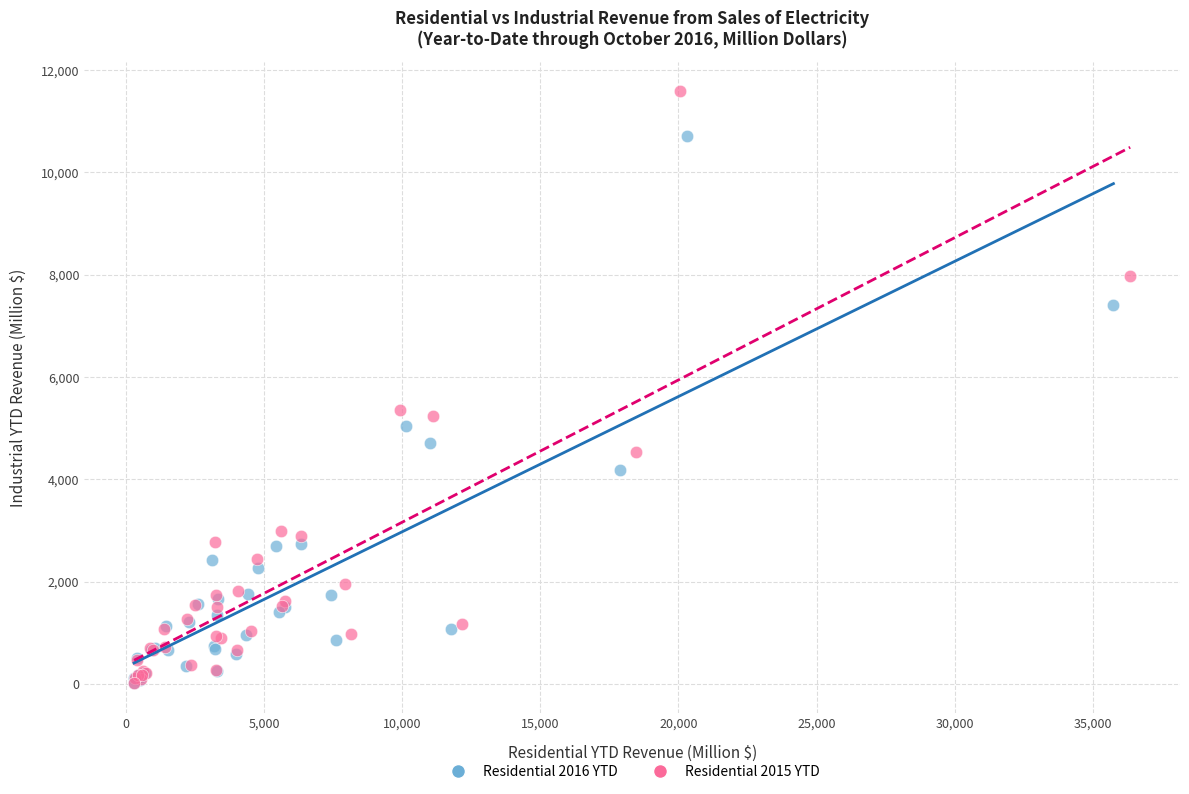

Which series reaches the maximum Y coordinate?

Residential 2015 YTD